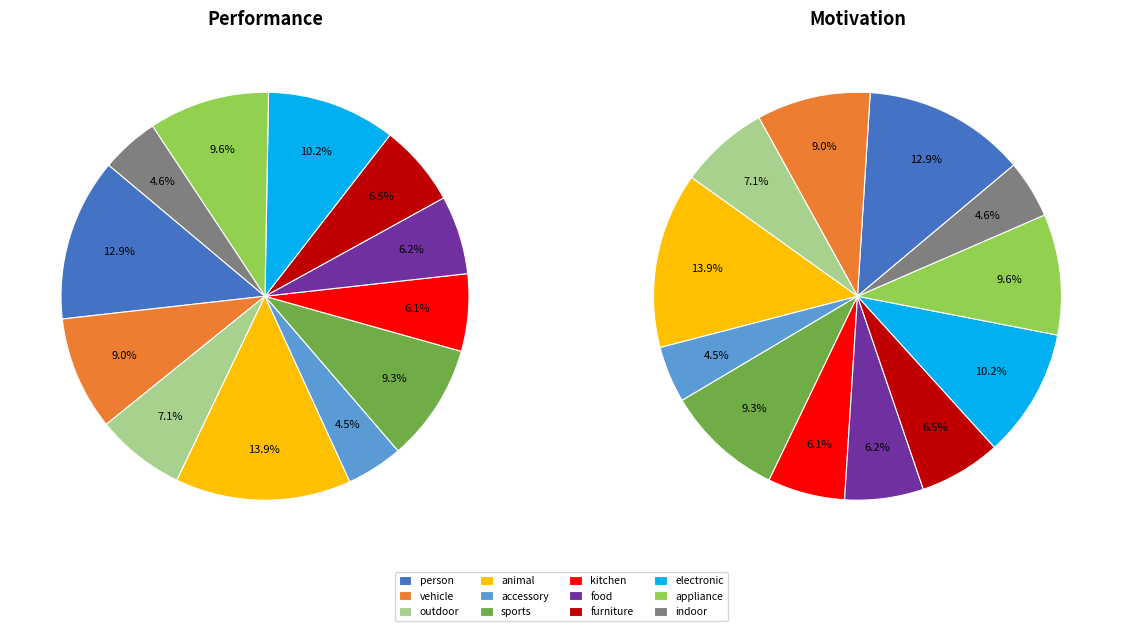

Is there a majority slice in this chart?

No